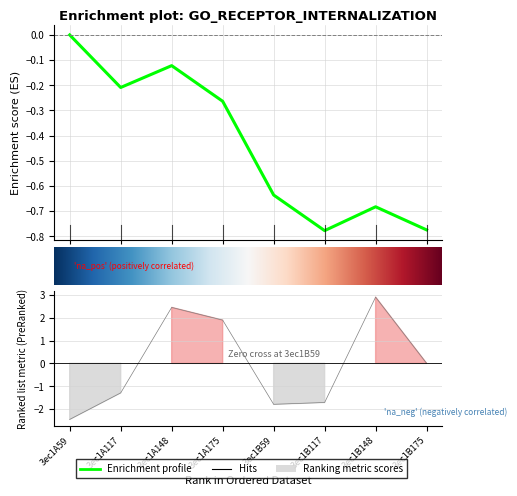

What is the label of the 5th point from the left?

3ec1B59